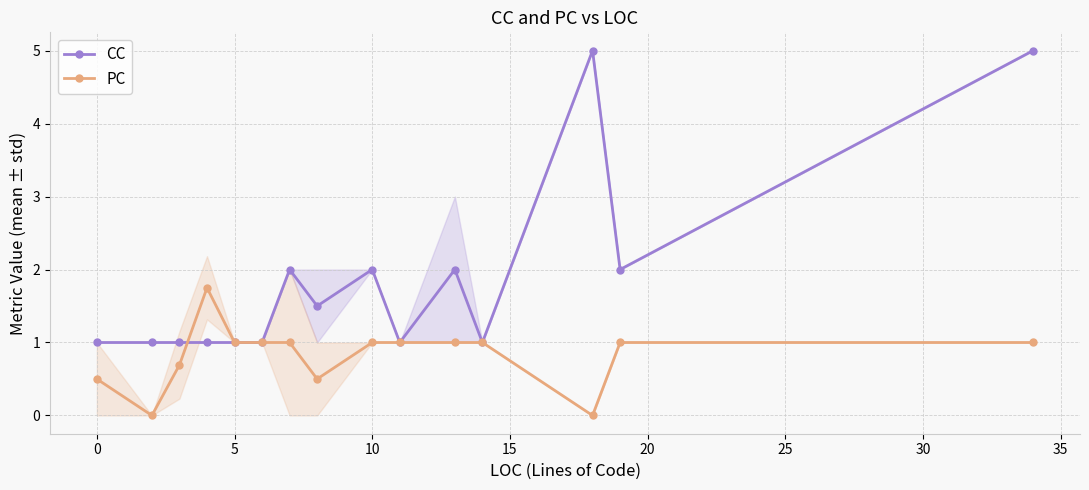

The value of CC at 5 is 0.7. True or false?

False